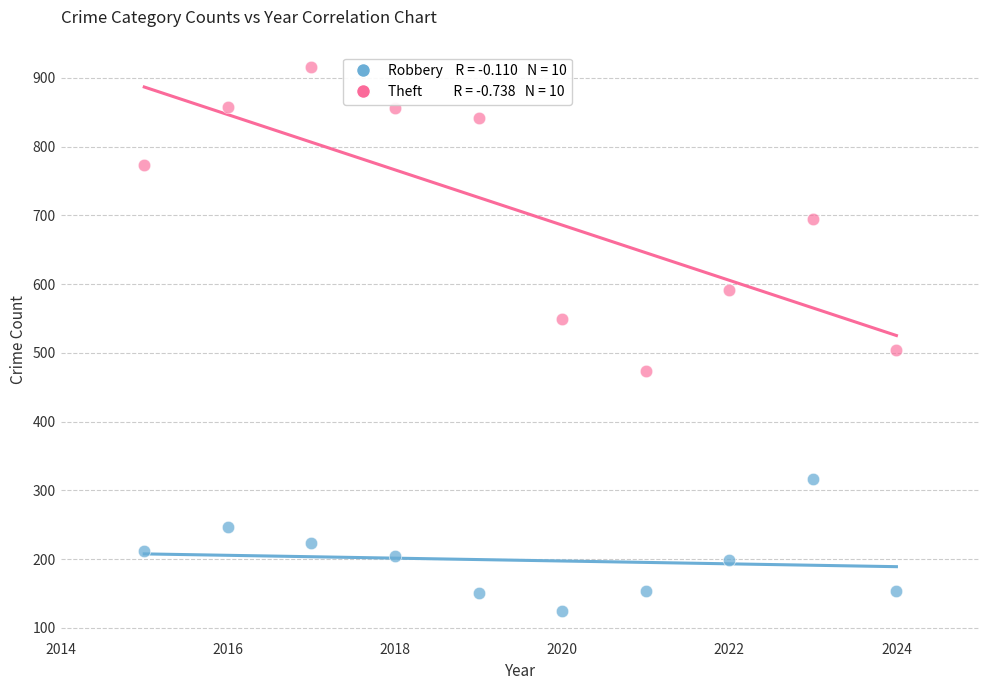

Across all series, what Y value is closest to 520?

504